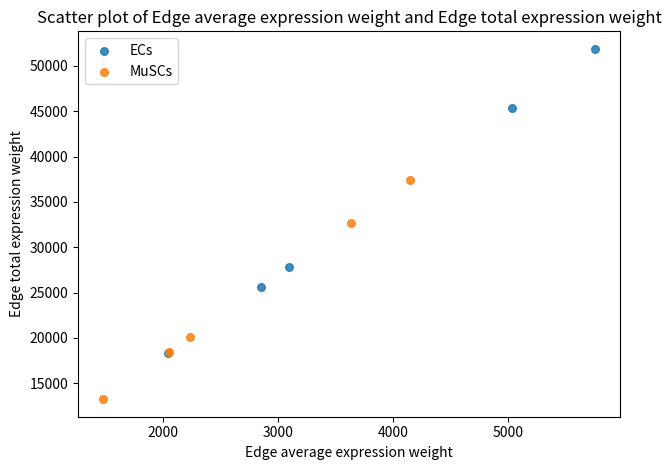

Which series reaches the maximum Y coordinate?

ECs